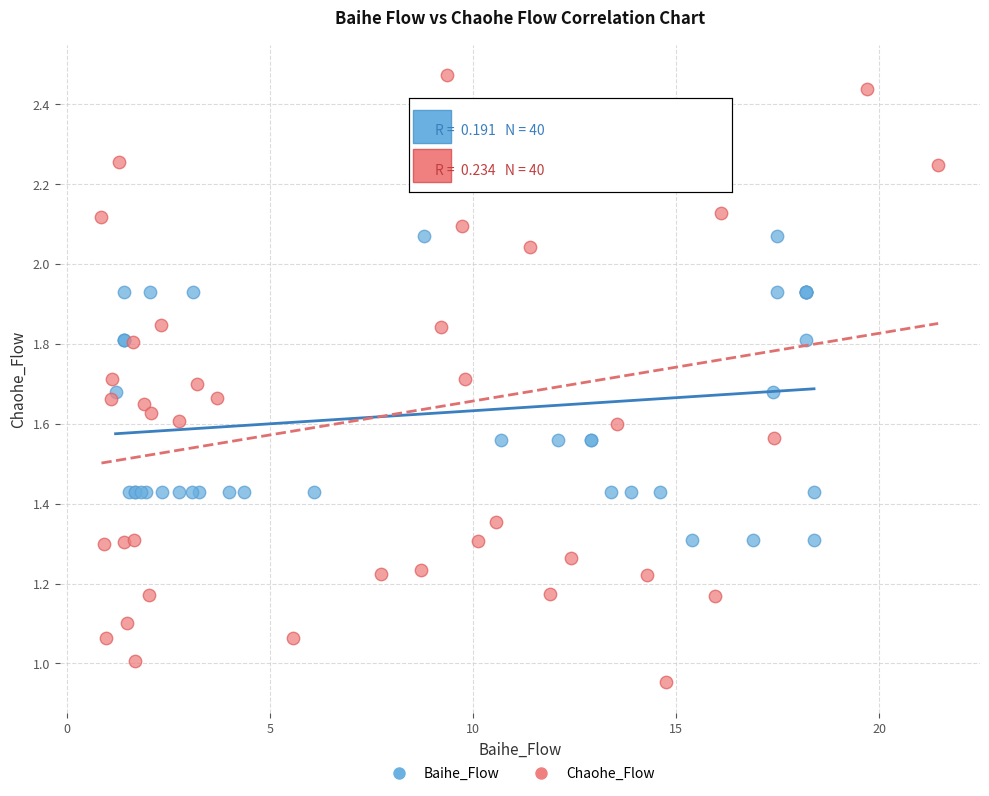

Which series reaches the maximum Y coordinate?

Chaohe_Flow